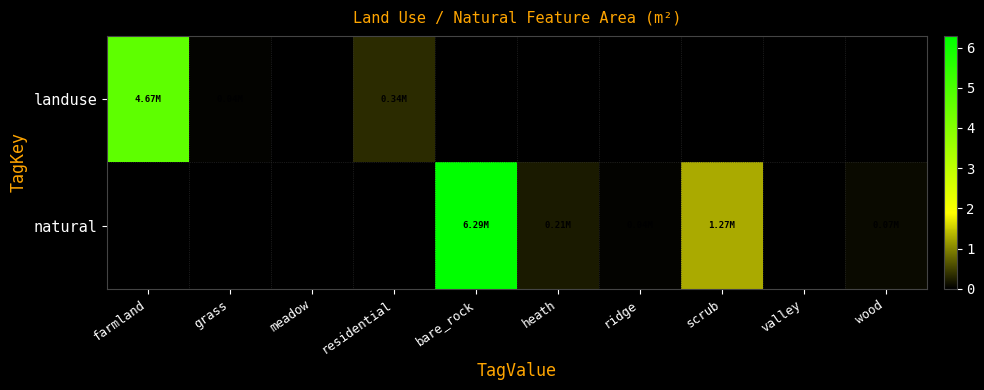

Between meadow and heath, which series saw the biggest shift?

natural